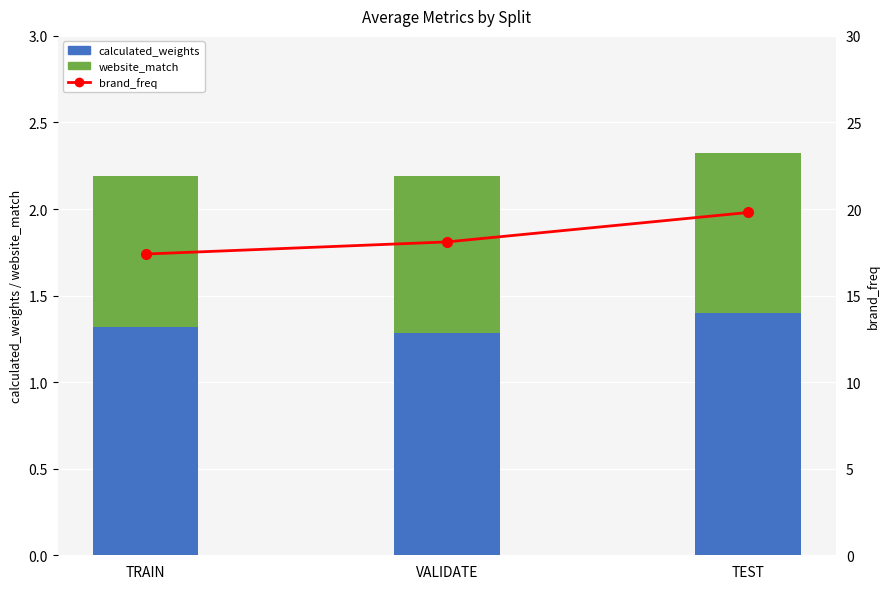

What is the label of the 3rd bar from the left?

TEST